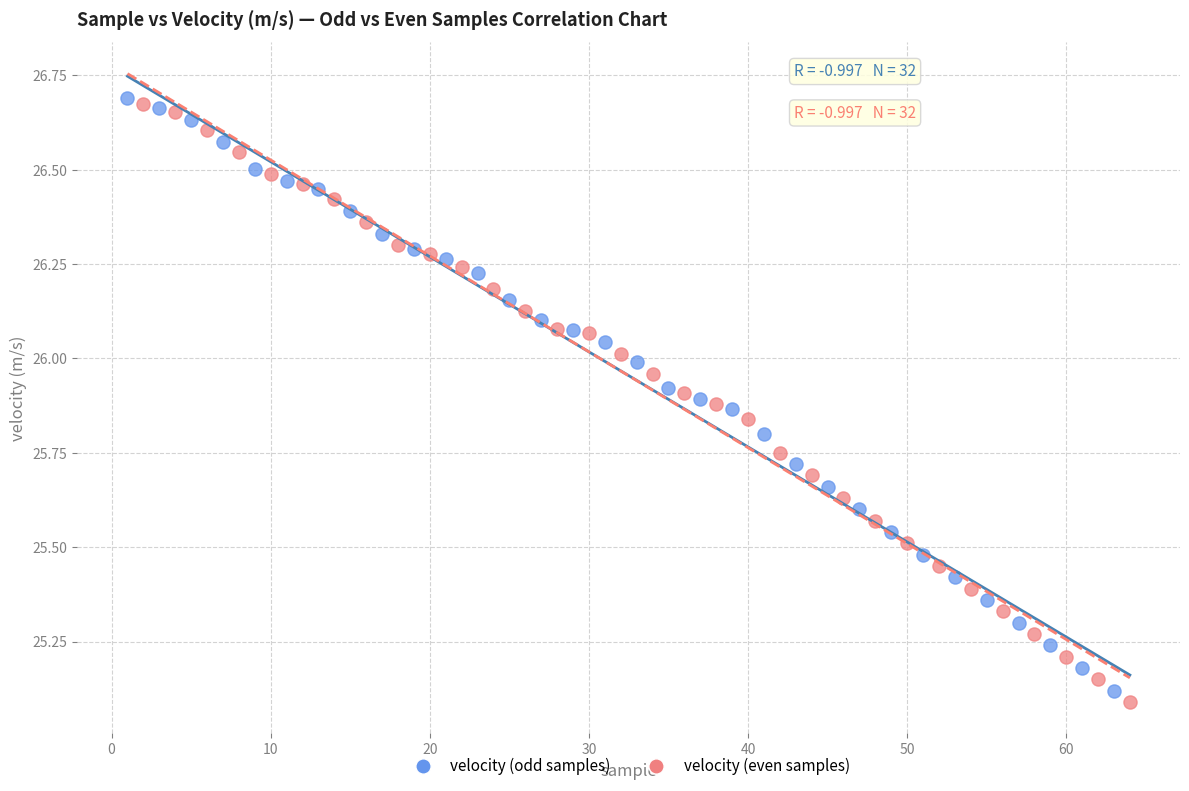

Which series has the widest spread of Y values?

velocity (even samples)